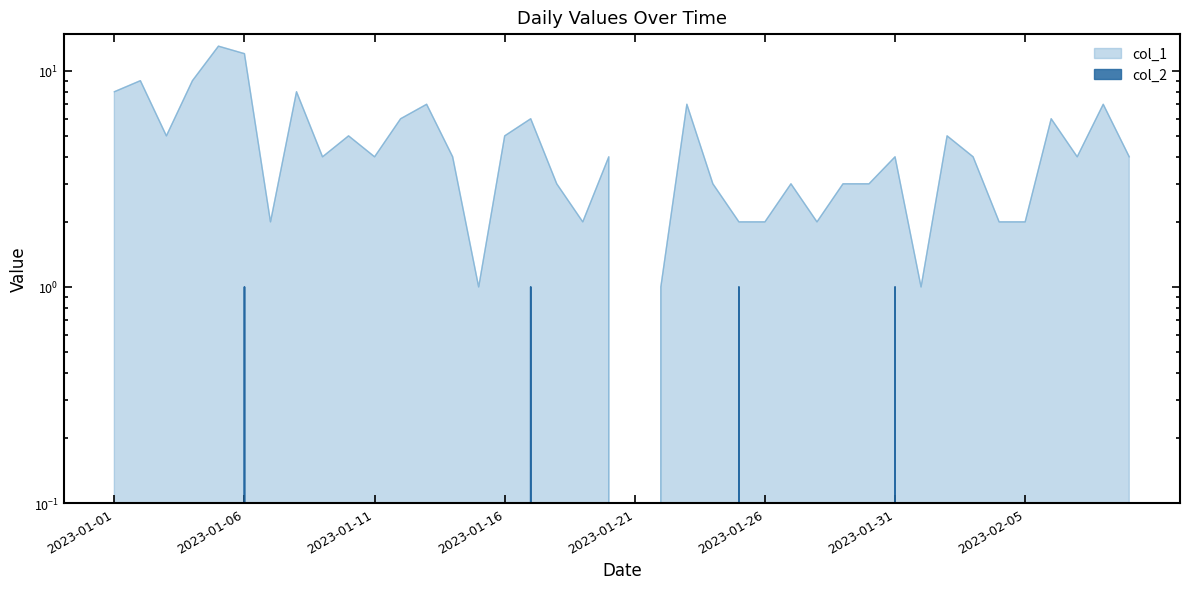

Count the col_2 values in the range 0 to 1.

40